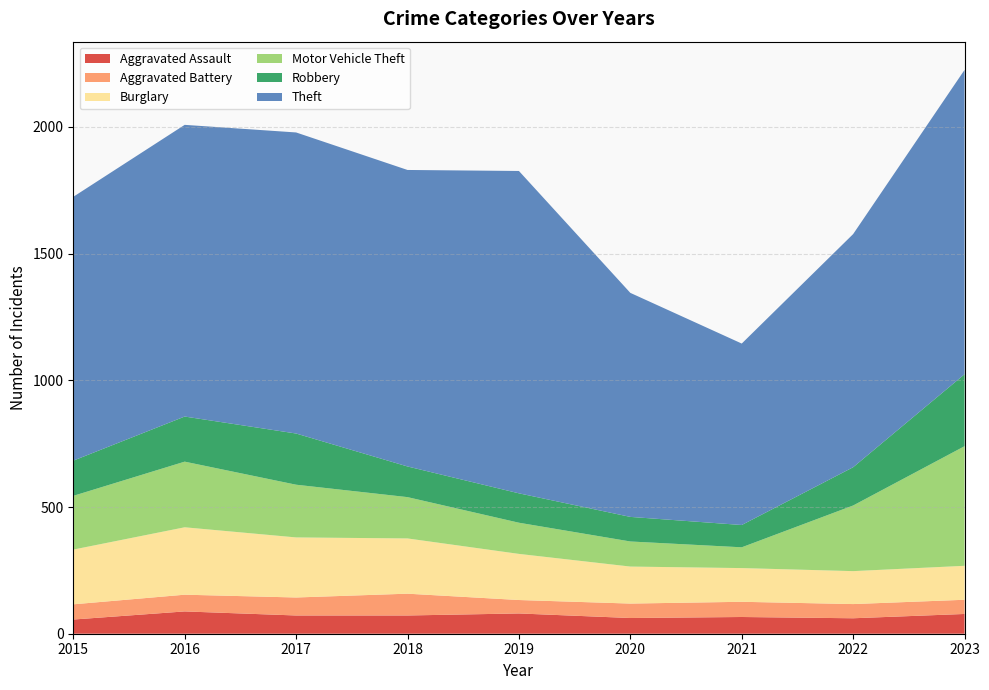

Reading left to right, extract all data points from this chart.

Aggravated Assault: 2015=56	2016=88	2017=72	2018=72	2019=80	2020=62	2021=66	2022=61	2023=78
Aggravated Battery: 2015=60	2016=66	2017=71	2018=86	2019=53	2020=57	2021=60	2022=56	2023=56
Burglary: 2015=216	2016=266	2017=237	2018=218	2019=182	2020=146	2021=133	2022=130	2023=134
Motor Vehicle Theft: 2015=212	2016=259	2017=208	2018=163	2019=123	2020=99	2021=82	2022=259	2023=472
Robbery: 2015=139	2016=178	2017=202	2018=121	2019=116	2020=97	2021=88	2022=151	2023=284
Theft: 2015=1041	2016=1151	2017=1188	2018=1170	2019=1272	2020=884	2021=716	2022=920	2023=1201